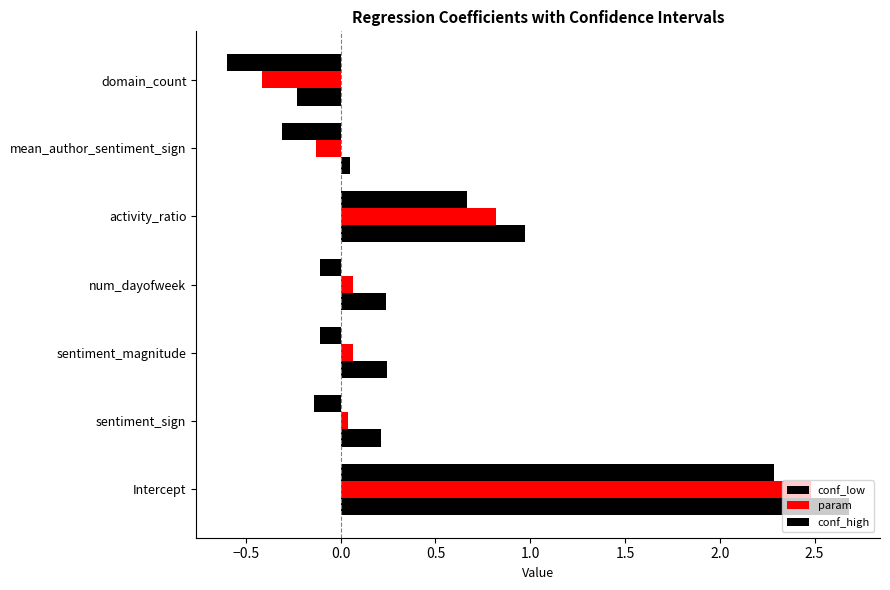

What is the difference between the maximum and minimum values in the param series?

2.9